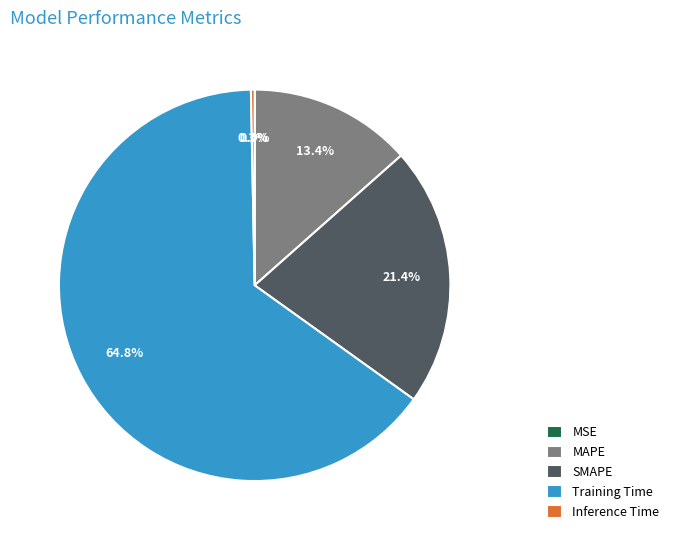

Combined, what portion of the pie is SMAPE and Inference Time?

21.7%